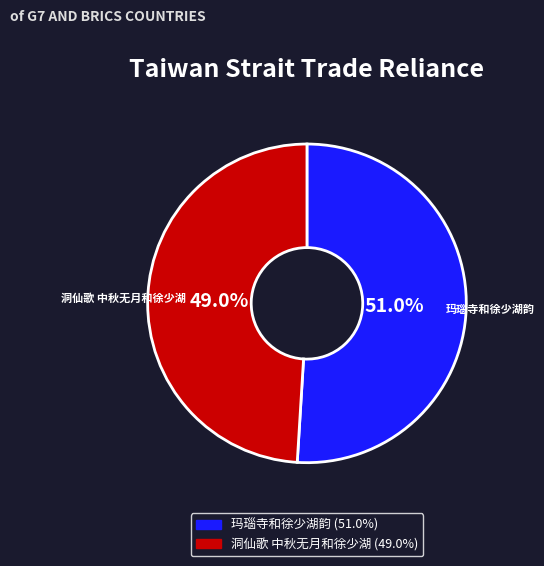

Which category has the biggest portion of the pie?

玛瑙寺和徐少湖韵